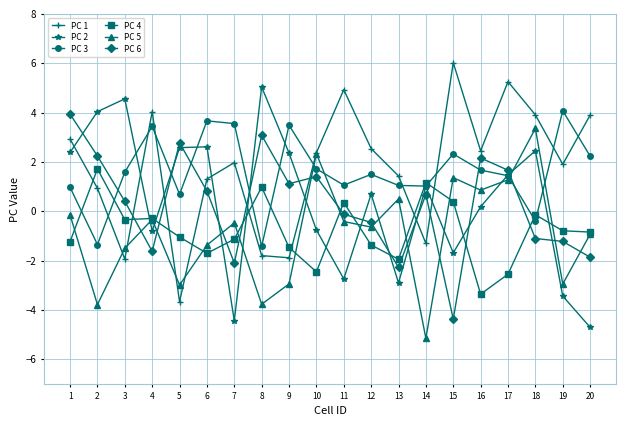

At how many categories does at least one series exceed -4?

20